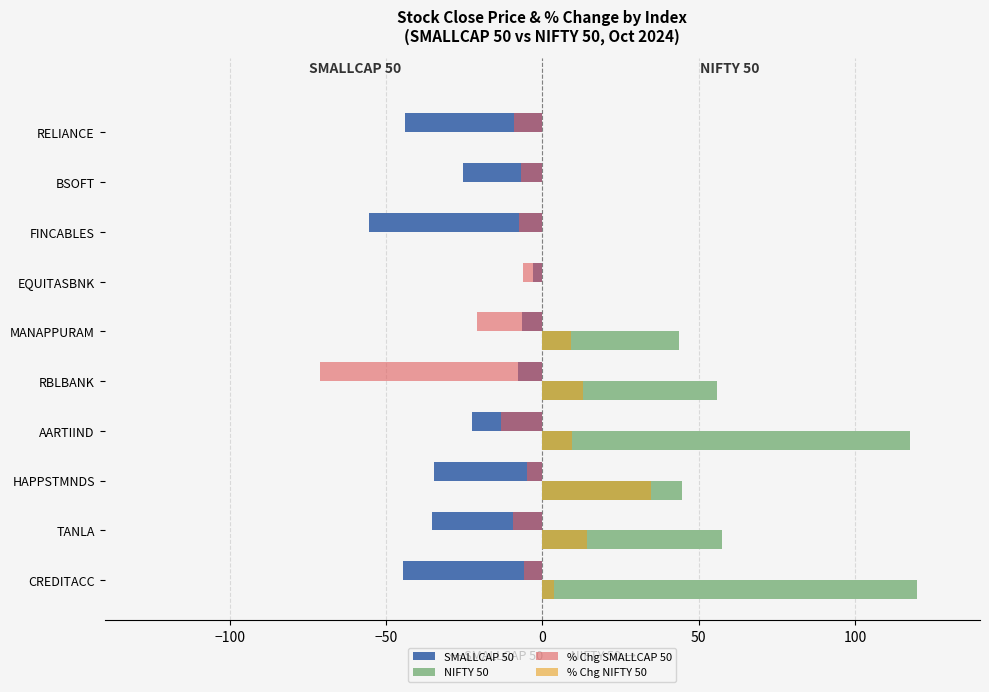

The value of SMALLCAP 50 at RELIANCE is -43.8. True or false?

True